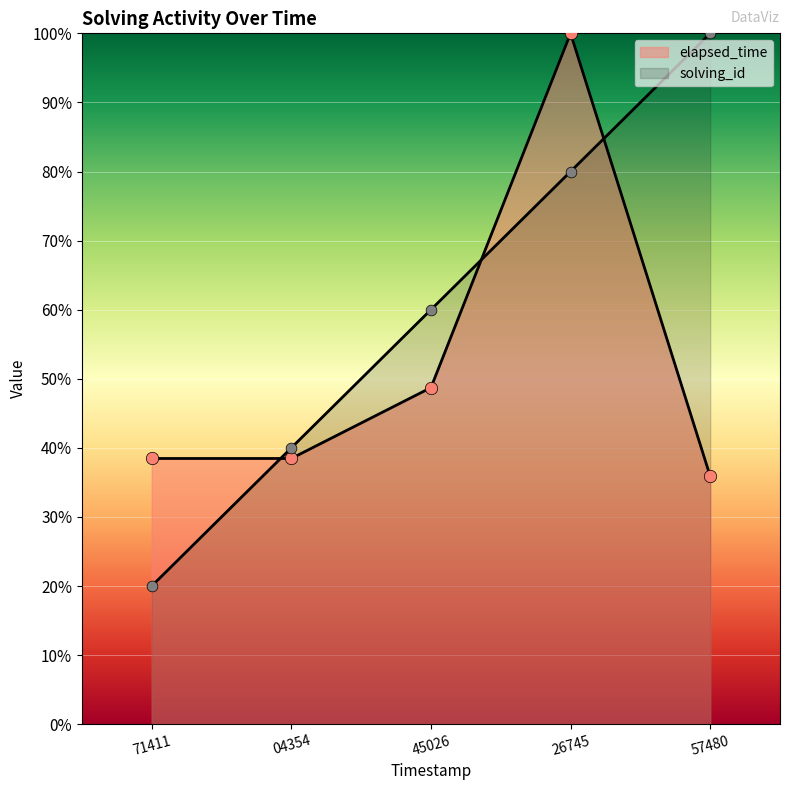

Which series contains the highest Y value?

solving_id